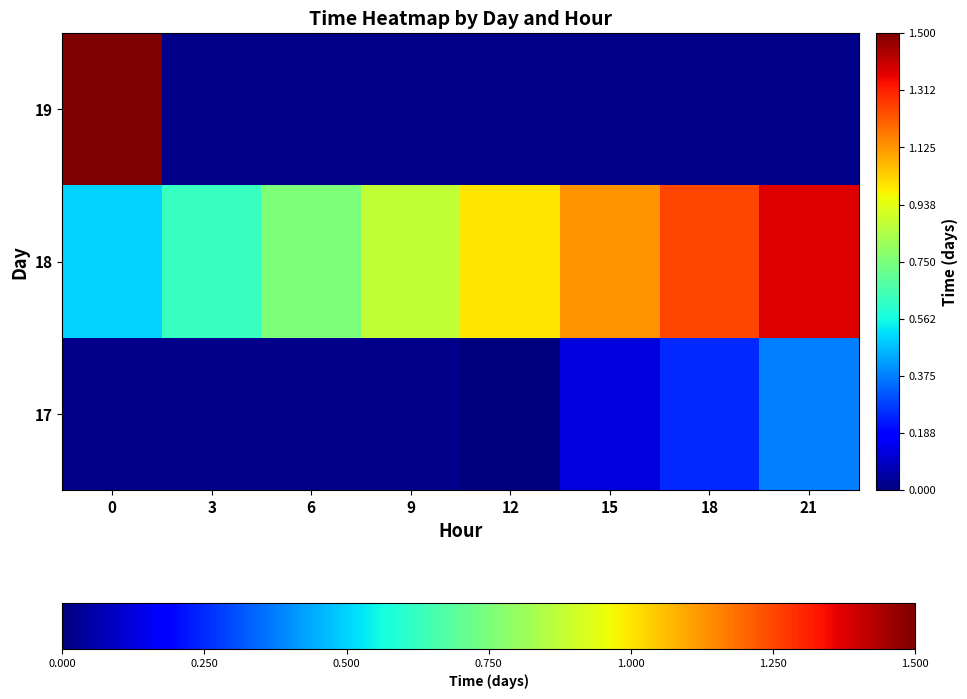

Which has a higher value, 0 or 15?

15